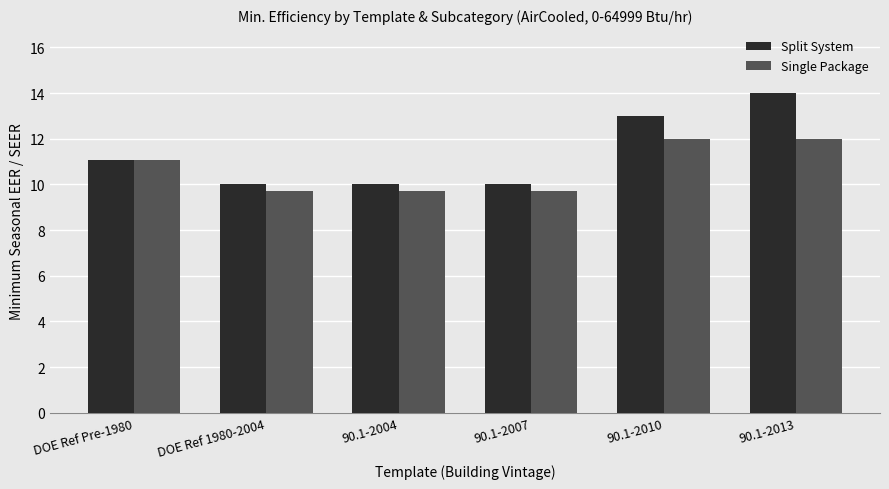

Count the Split System values in the range 10 to 13.

5